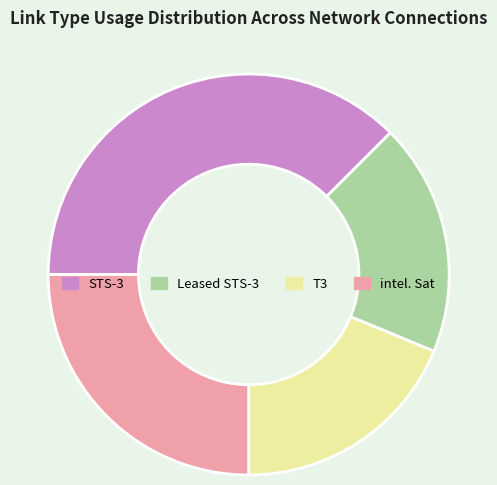

Which has a higher value, intel. Sat or STS-3?

STS-3